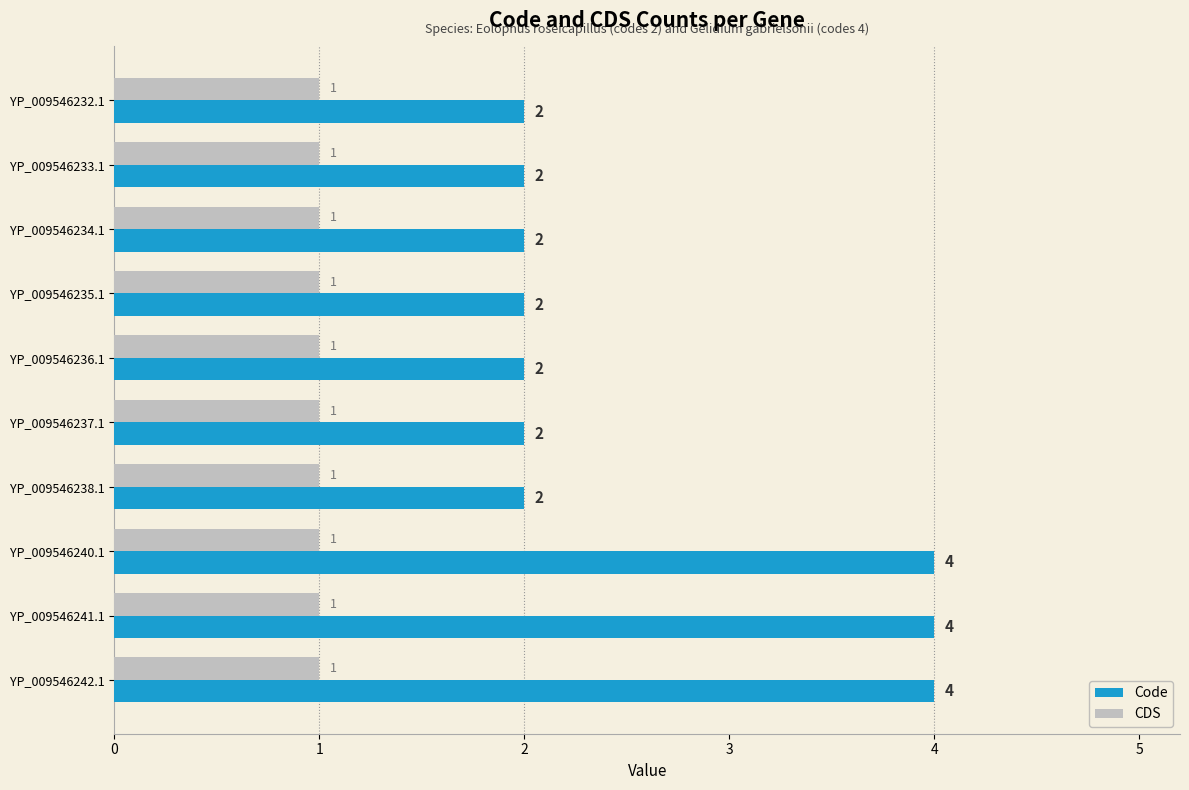

What is the sum of all CDS values?

10